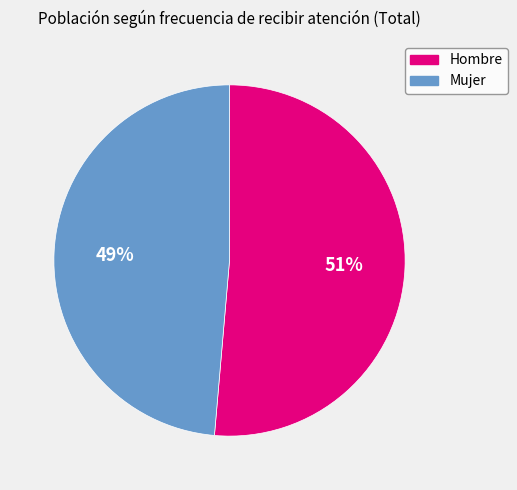

What percentage is the Mujer slice, to the nearest percent?

49%